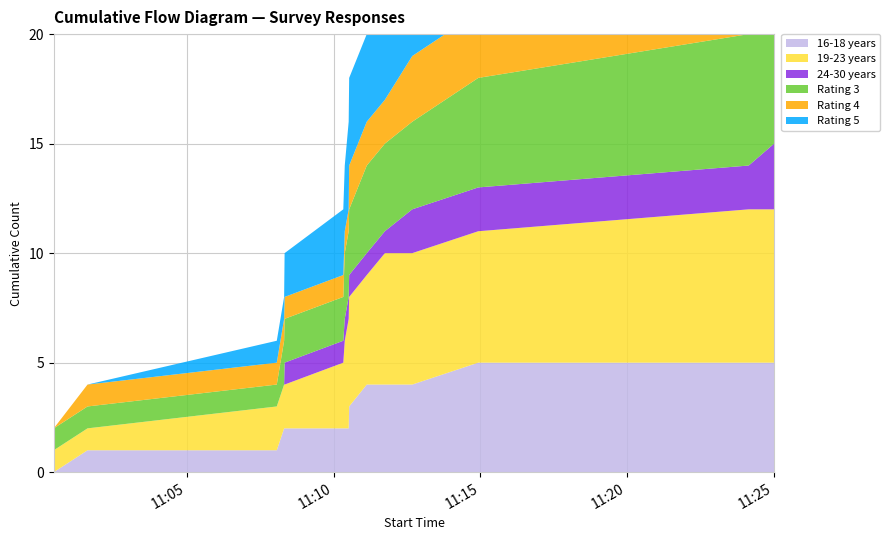

Reading left to right, list all the values displayed in this chart.

16-18 years: 0	1	1	2	2	2	2	2	3	4	4	4	5	5	5
19-23 years: 1	1	2	2	2	3	4	5	5	5	6	6	6	7	7
24-30 years: 0	0	0	0	1	1	1	1	1	1	1	2	2	2	3
Rating 3: 1	1	1	2	2	2	3	3	3	4	4	4	5	6	6
Rating 4: 0	1	1	1	1	1	1	1	2	2	2	3	3	3	3
Rating 5: 0	0	1	1	2	3	3	4	4	4	5	5	5	5	5